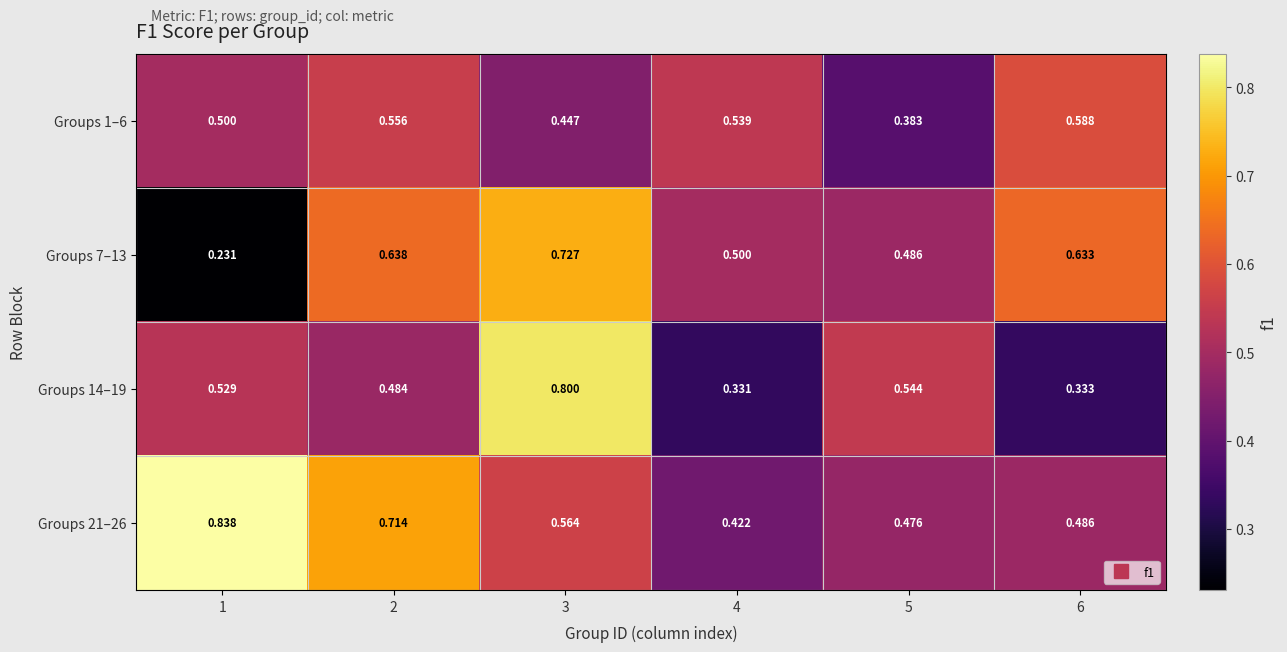

Is the value of Groups 7–13 at 6 greater than the value of Groups 1–6 at 2?

Yes